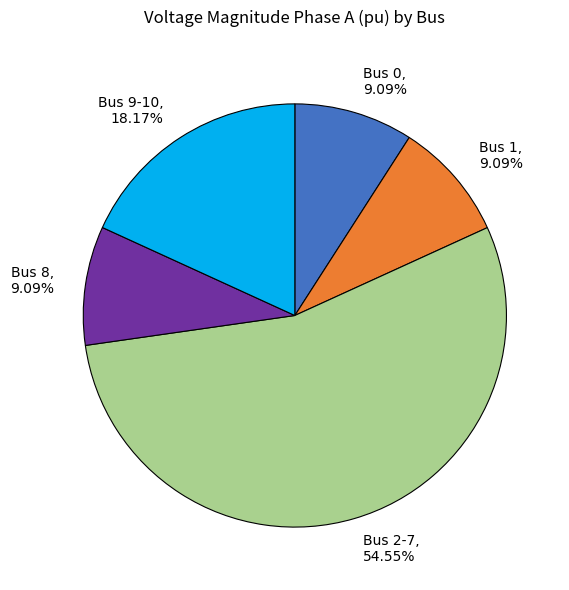

Which category has the biggest portion of the pie?

Bus 2-7